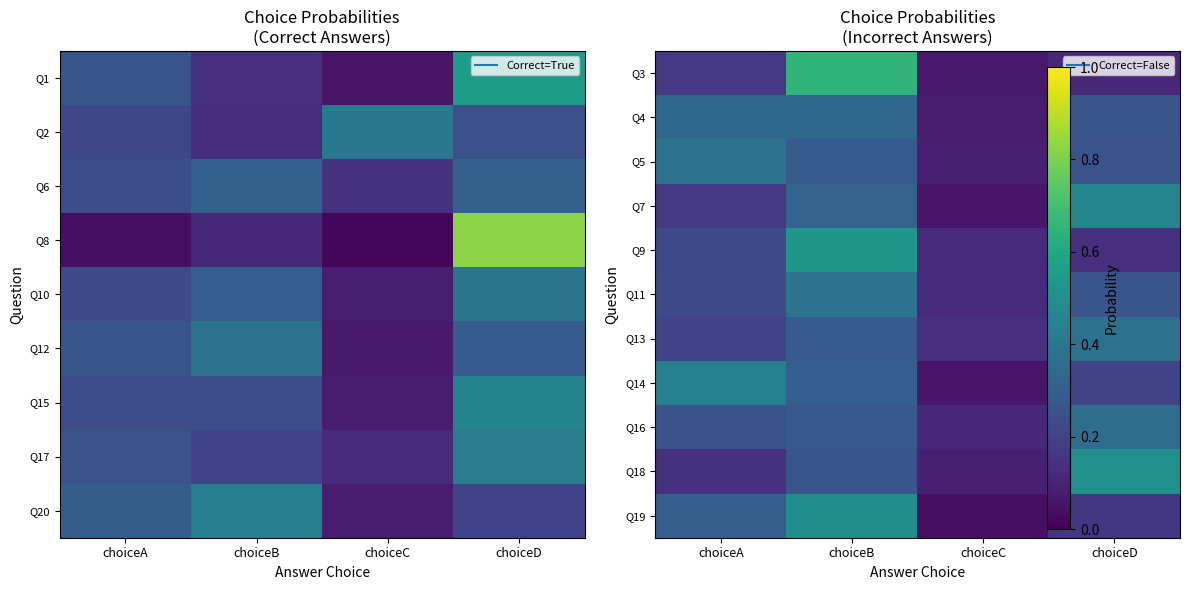

At which label does Q4 reach its minimum?

choiceC